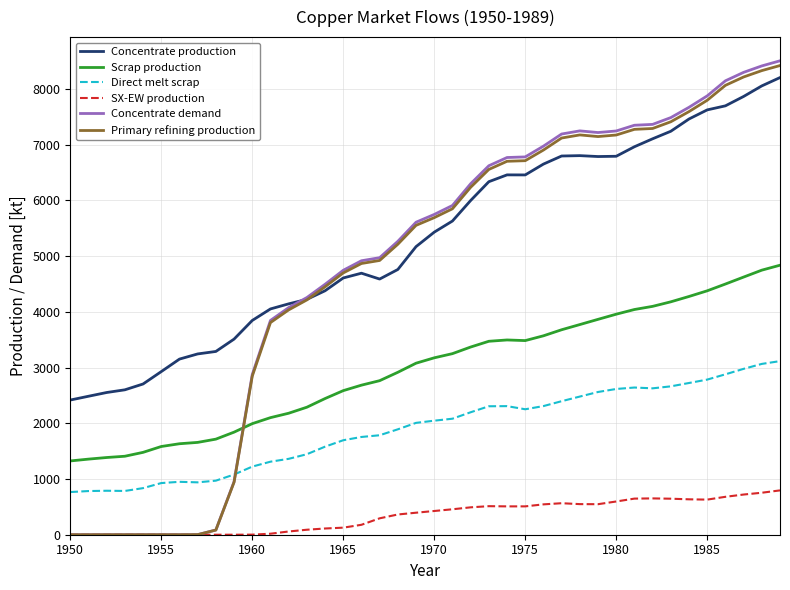

Which series has the widest spread of values?

Concentrate demand